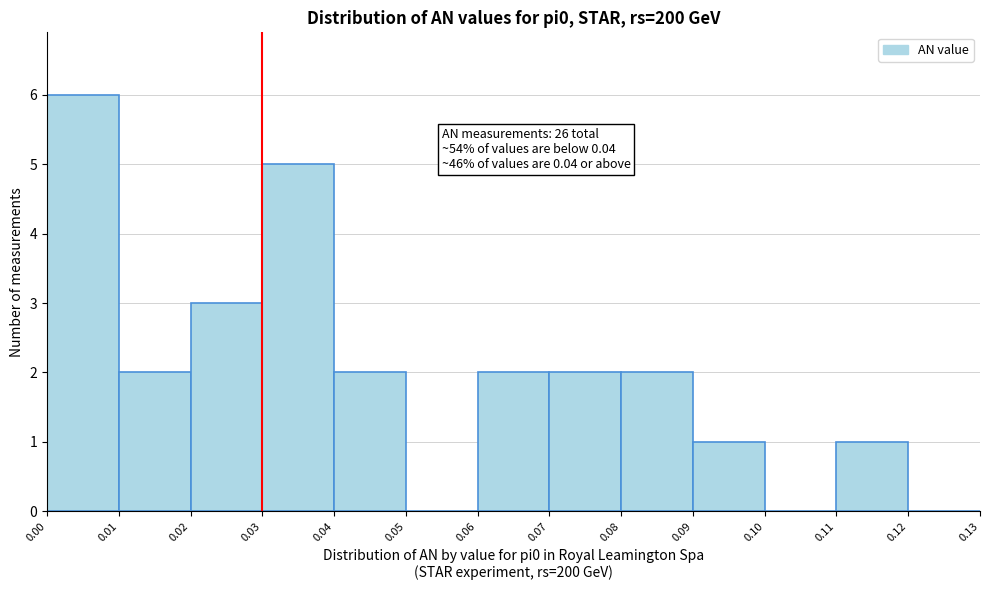

Which range on the x-axis has the tallest bar?

0.00 to 0.01